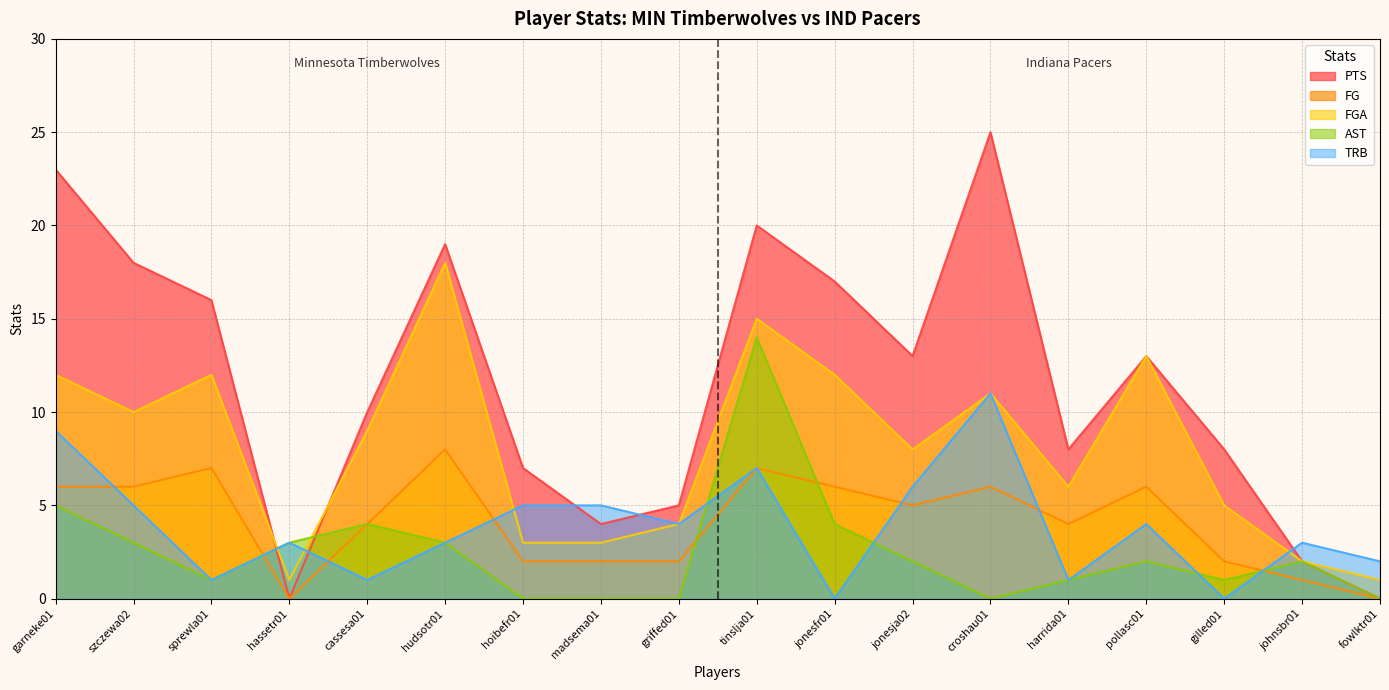

What are all the series names shown in the legend?

PTS, FG, FGA, AST, TRB